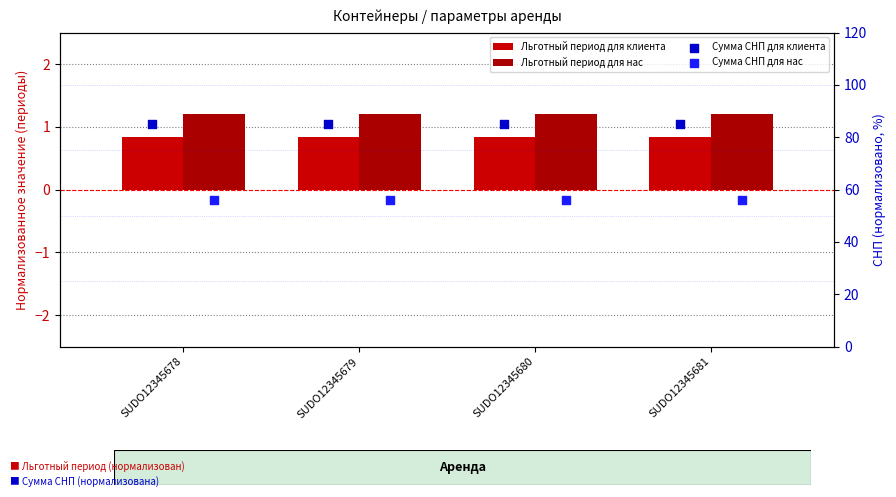

What are all the series names shown in the legend?

Льготный период для клиента, Льготный период для нас, Сумма СНП для клиента, Сумма СНП для нас